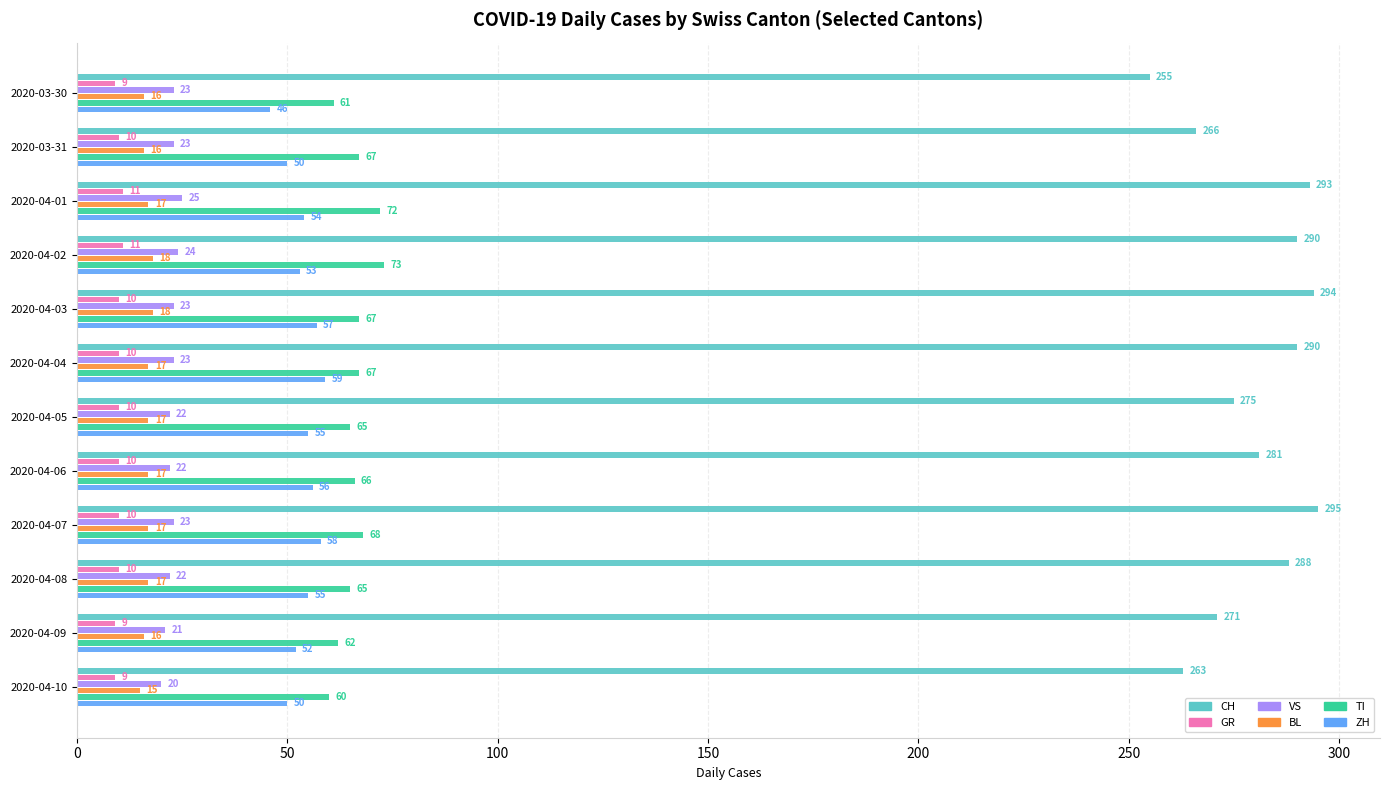

List the series in order of their peak value, lowest first.

GR, BL, VS, ZH, TI, CH